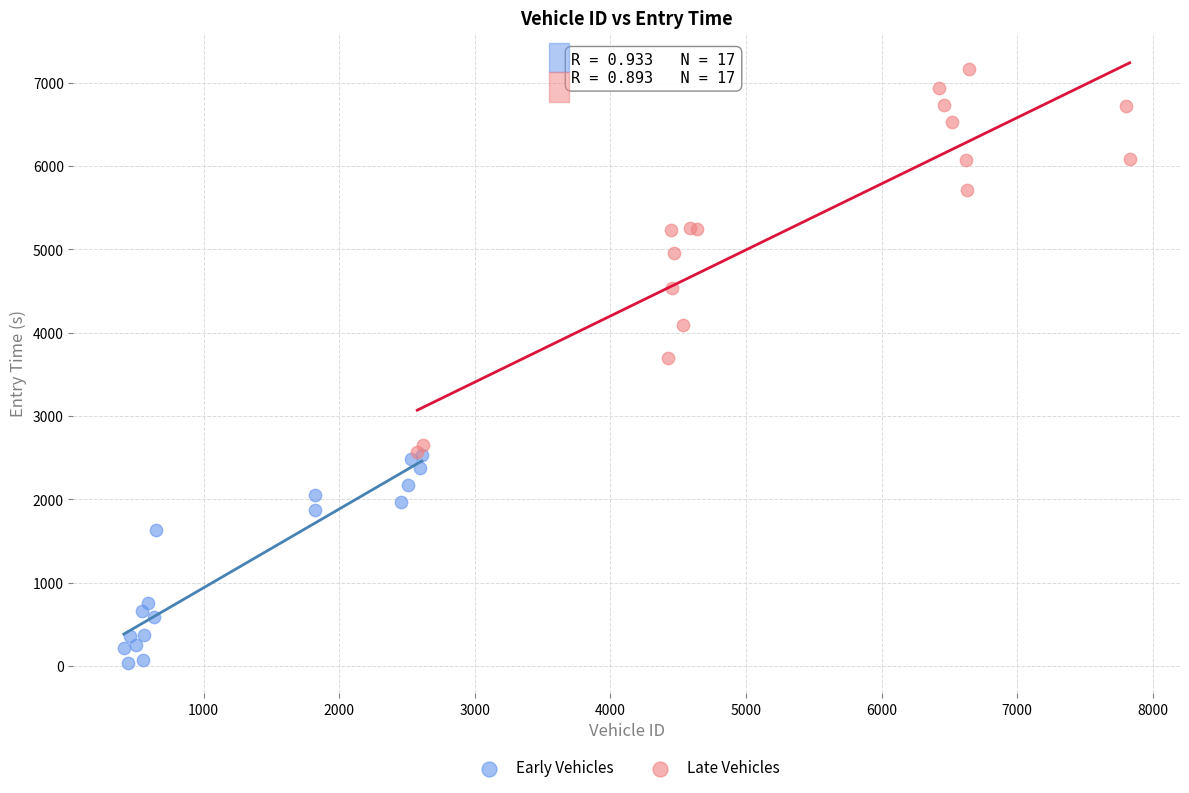

Which series reaches the minimum Y coordinate?

Early Vehicles